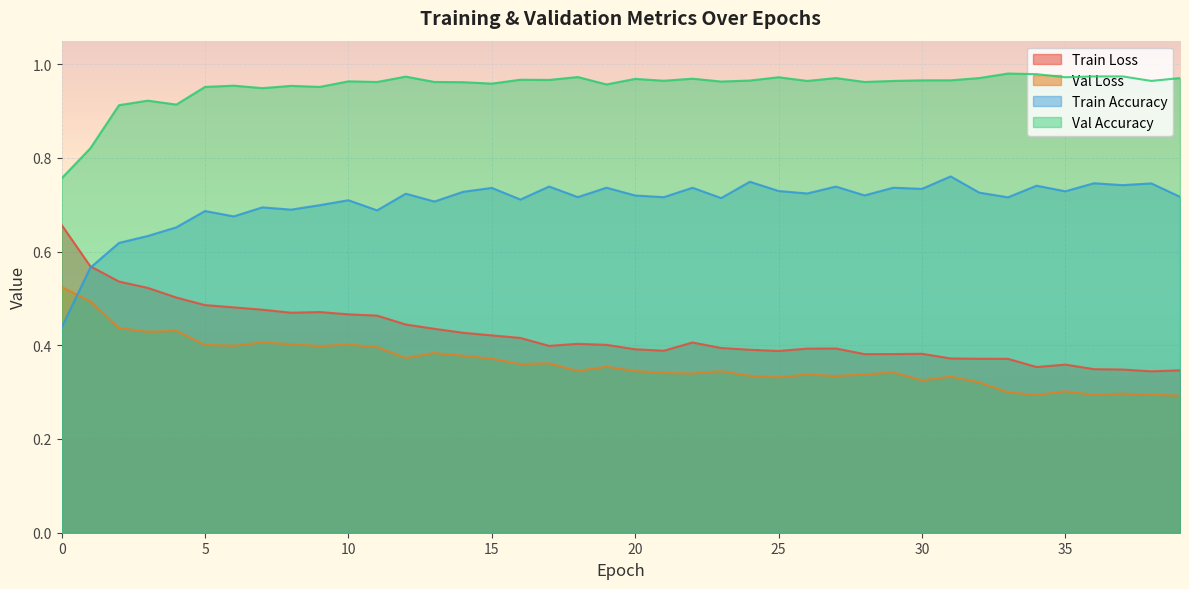

Reading right to left, what are all the values shown in this chart?

train_loss: 39=0.3	38=0.3	37=0.3	36=0.3	35=0.4	34=0.4	33=0.4	32=0.4	31=0.4	30=0.4	29=0.4	28=0.4	27=0.4	26=0.4	25=0.4	24=0.4	23=0.4	22=0.4	21=0.4	20=0.4	19=0.4	18=0.4	17=0.4	16=0.4	15=0.4	14=0.4	13=0.4	12=0.4	11=0.5	10=0.5	9=0.5	8=0.5	7=0.5	6=0.5	5=0.5	4=0.5	3=0.5	2=0.5	1=0.6	0=0.7
val_loss: 39=0.3	38=0.3	37=0.3	36=0.3	35=0.3	34=0.3	33=0.3	32=0.3	31=0.3	30=0.3	29=0.3	28=0.3	27=0.3	26=0.3	25=0.3	24=0.3	23=0.3	22=0.3	21=0.3	20=0.3	19=0.4	18=0.3	17=0.4	16=0.4	15=0.4	14=0.4	13=0.4	12=0.4	11=0.4	10=0.4	9=0.4	8=0.4	7=0.4	6=0.4	5=0.4	4=0.4	3=0.4	2=0.4	1=0.5	0=0.5
train_acc: 39=0.7	38=0.7	37=0.7	36=0.7	35=0.7	34=0.7	33=0.7	32=0.7	31=0.8	30=0.7	29=0.7	28=0.7	27=0.7	26=0.7	25=0.7	24=0.7	23=0.7	22=0.7	21=0.7	20=0.7	19=0.7	18=0.7	17=0.7	16=0.7	15=0.7	14=0.7	13=0.7	12=0.7	11=0.7	10=0.7	9=0.7	8=0.7	7=0.7	6=0.7	5=0.7	4=0.7	3=0.6	2=0.6	1=0.6	0=0.4
val_acc: 39=1.0	38=1.0	37=1.0	36=1.0	35=1.0	34=1.0	33=1.0	32=1.0	31=1.0	30=1.0	29=1.0	28=1.0	27=1.0	26=1.0	25=1.0	24=1.0	23=1.0	22=1.0	21=1.0	20=1.0	19=1.0	18=1.0	17=1.0	16=1.0	15=1.0	14=1.0	13=1.0	12=1.0	11=1.0	10=1.0	9=1.0	8=1.0	7=0.9	6=1.0	5=1.0	4=0.9	3=0.9	2=0.9	1=0.8	0=0.8